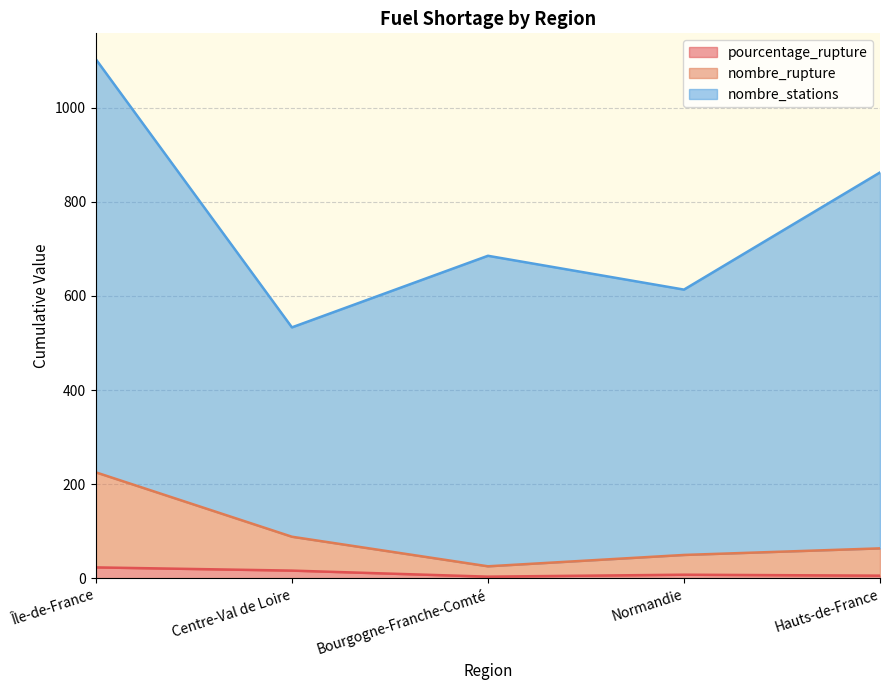

At which category is the sum across all series the highest?

Île-de-France